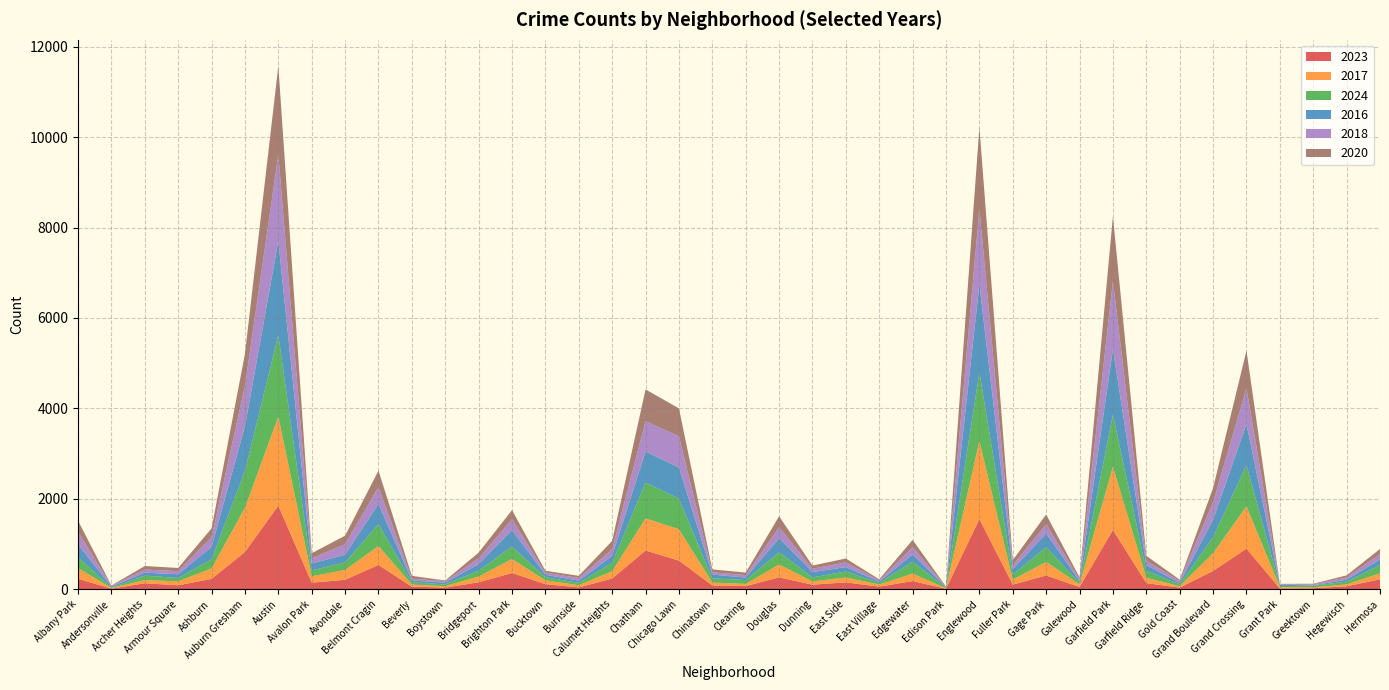

Reading left to right, extract all data points from this chart.

2023: Albany Park=232	Andersonville=11	Archer Heights=132	Armour Square=87	Ashburn=228	Auburn Gresham=824	Austin=1848	Avalon Park=144	Avondale=208	Belmont Cragin=536	Beverly=56	Boystown=35	Bridgeport=153	Brighton Park=359	Bucktown=112	Burnside=39	Calumet Heights=236	Chatham=856	Chicago Lawn=633	Chinatown=84	Clearing=68	Douglas=262	Dunning=101	East Side=151	East Village=57	Edgewater=180	Edison Park=10	Englewood=1552	Fuller Park=102	Gage Park=304	Galewood=48	Garfield Park=1312	Garfield Ridge=135	Gold Coast=35	Grand Boulevard=404	Grand Crossing=898	Grant Park=16	Greektown=22	Hegewisch=64	Hermosa=219
2017: Albany Park=235	Andersonville=17	Archer Heights=69	Armour Square=87	Ashburn=233	Auburn Gresham=978	Austin=1972	Avalon Park=142	Avondale=218	Belmont Cragin=420	Beverly=46	Boystown=33	Bridgeport=128	Brighton Park=309	Bucktown=85	Burnside=50	Calumet Heights=162	Chatham=711	Chicago Lawn=695	Chinatown=63	Clearing=49	Douglas=285	Dunning=72	East Side=108	East Village=46	Edgewater=166	Edison Park=12	Englewood=1726	Fuller Park=110	Gage Park=301	Galewood=58	Garfield Park=1401	Garfield Ridge=119	Gold Coast=31	Grand Boulevard=392	Grand Crossing=936	Grant Park=30	Greektown=20	Hegewisch=43	Hermosa=134
2024: Albany Park=241	Andersonville=7	Archer Heights=100	Armour Square=74	Ashburn=198	Auburn Gresham=816	Austin=1798	Avalon Park=130	Avondale=166	Belmont Cragin=482	Beverly=50	Boystown=38	Bridgeport=129	Brighton Park=276	Bucktown=68	Burnside=51	Calumet Heights=184	Chatham=794	Chicago Lawn=674	Chinatown=92	Clearing=85	Douglas=271	Dunning=88	East Side=133	East Village=34	Edgewater=261	Edison Park=11	Englewood=1521	Fuller Park=114	Gage Park=325	Galewood=30	Garfield Park=1151	Garfield Ridge=156	Gold Coast=41	Grand Boulevard=358	Grand Crossing=912	Grant Park=24	Greektown=33	Hegewisch=62	Hermosa=181
2016: Albany Park=282	Andersonville=20	Archer Heights=65	Armour Square=83	Ashburn=276	Auburn Gresham=983	Austin=2086	Avalon Park=151	Avondale=172	Belmont Cragin=451	Beverly=40	Boystown=39	Bridgeport=147	Brighton Park=363	Bucktown=55	Burnside=49	Calumet Heights=157	Chatham=686	Chicago Lawn=690	Chinatown=84	Clearing=55	Douglas=308	Dunning=119	East Side=97	East Village=32	Edgewater=162	Edison Park=12	Englewood=1948	Fuller Park=118	Gage Park=305	Galewood=42	Garfield Park=1448	Garfield Ridge=126	Gold Coast=33	Grand Boulevard=384	Grand Crossing=908	Grant Park=26	Greektown=11	Hegewisch=42	Hermosa=124
2018: Albany Park=281	Andersonville=19	Archer Heights=69	Armour Square=69	Ashburn=218	Auburn Gresham=898	Austin=1912	Avalon Park=115	Avondale=233	Belmont Cragin=370	Beverly=41	Boystown=34	Bridgeport=129	Brighton Park=240	Bucktown=47	Burnside=60	Calumet Heights=145	Chatham=670	Chicago Lawn=691	Chinatown=52	Clearing=55	Douglas=246	Dunning=74	East Side=105	East Village=26	Edgewater=164	Edison Park=9	Englewood=1672	Fuller Park=87	Gage Park=205	Galewood=42	Garfield Park=1510	Garfield Ridge=94	Gold Coast=43	Grand Boulevard=388	Grand Crossing=794	Grant Park=15	Greektown=24	Hegewisch=49	Hermosa=118
2020: Albany Park=246	Andersonville=8	Archer Heights=78	Armour Square=70	Ashburn=193	Auburn Gresham=708	Austin=1959	Avalon Park=113	Avondale=188	Belmont Cragin=364	Beverly=62	Boystown=14	Bridgeport=124	Brighton Park=203	Bucktown=41	Burnside=47	Calumet Heights=185	Chatham=703	Chicago Lawn=618	Chinatown=63	Clearing=56	Douglas=242	Dunning=69	East Side=85	East Village=24	Edgewater=157	Edison Park=5	Englewood=1801	Fuller Park=112	Gage Park=213	Galewood=43	Garfield Park=1427	Garfield Ridge=109	Gold Coast=28	Grand Boulevard=313	Grand Crossing=828	Grant Park=7	Greektown=11	Hegewisch=46	Hermosa=114